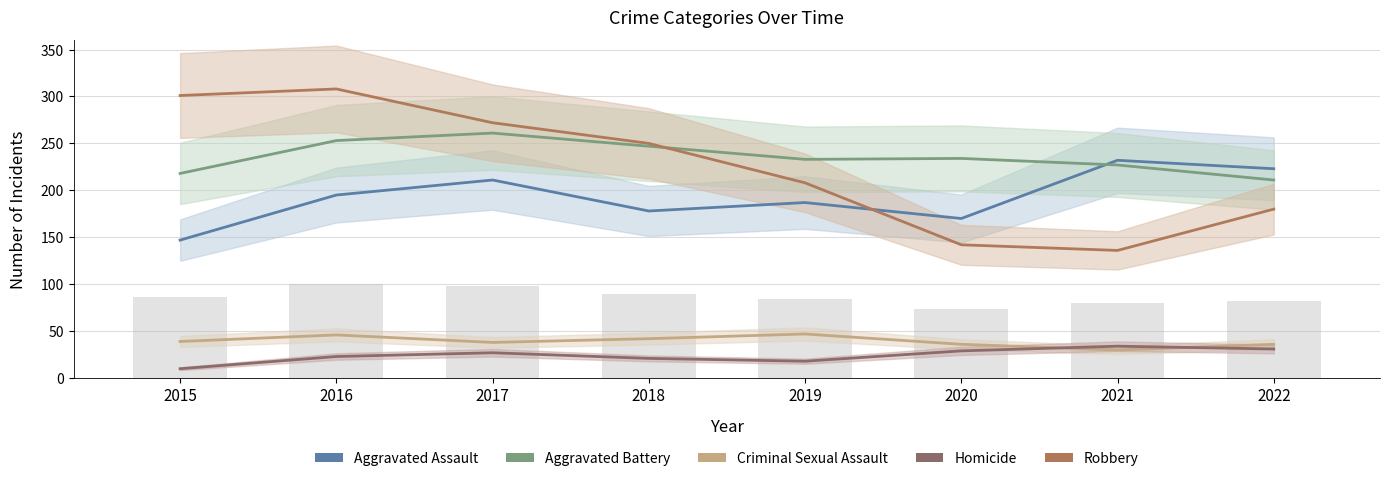

What is the difference between the highest and lowest values at 2021?

202